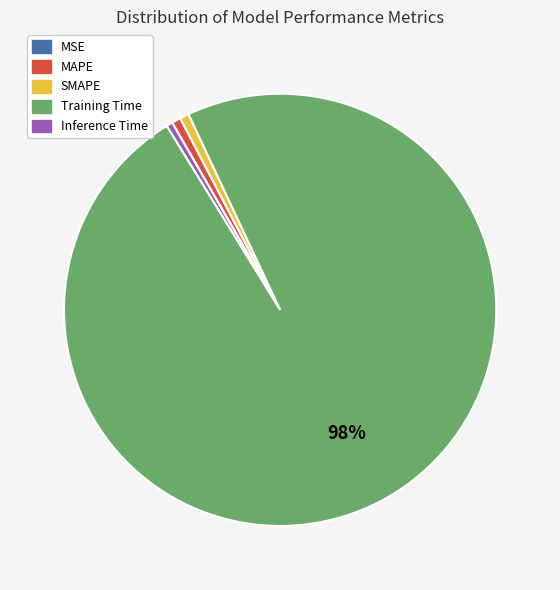

Which category has the biggest portion of the pie?

Training Time